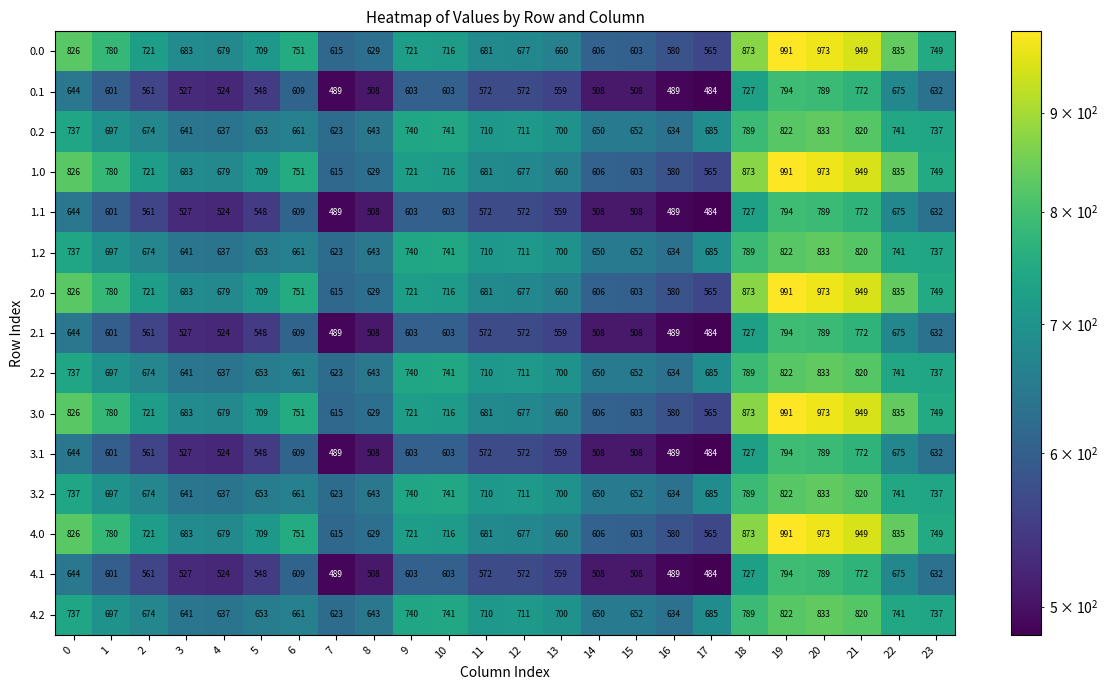

What is the difference between the second highest and minimum values in the 2.2 series?

199